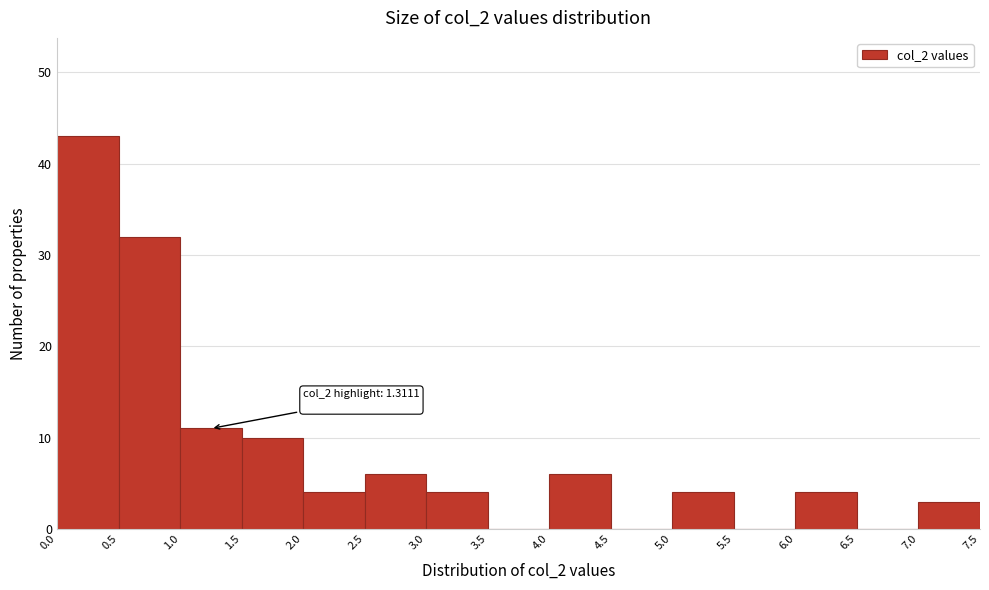

Over which range of the x-axis is the bar tallest?

0.0 to 0.5